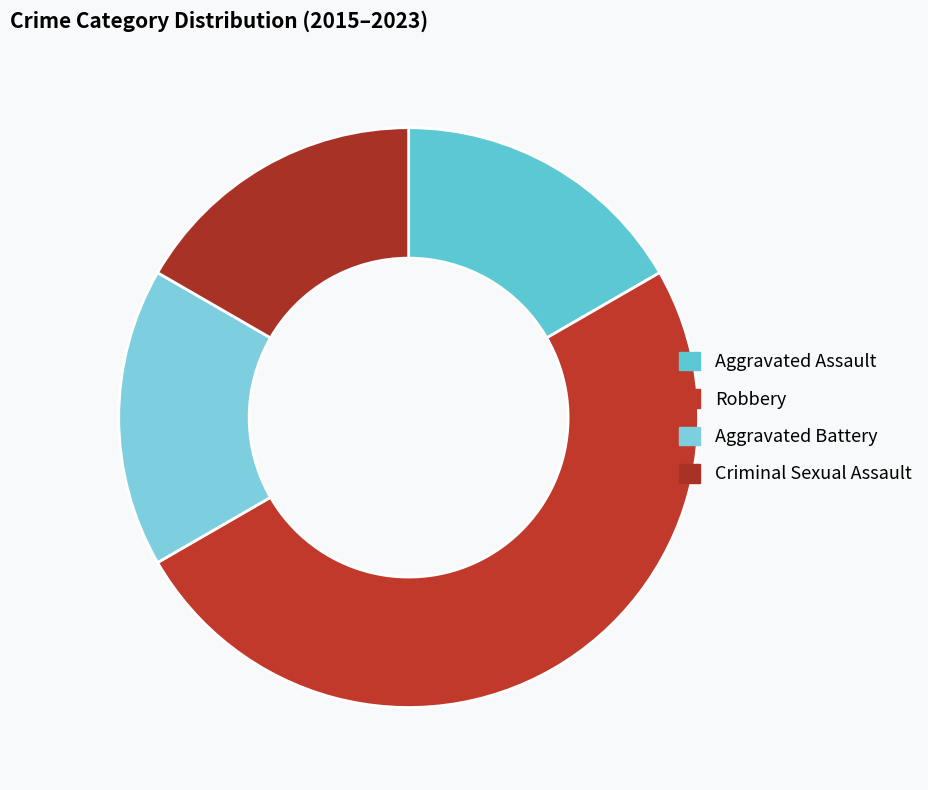

True or false: Robbery accounts for 50% of the total.

True